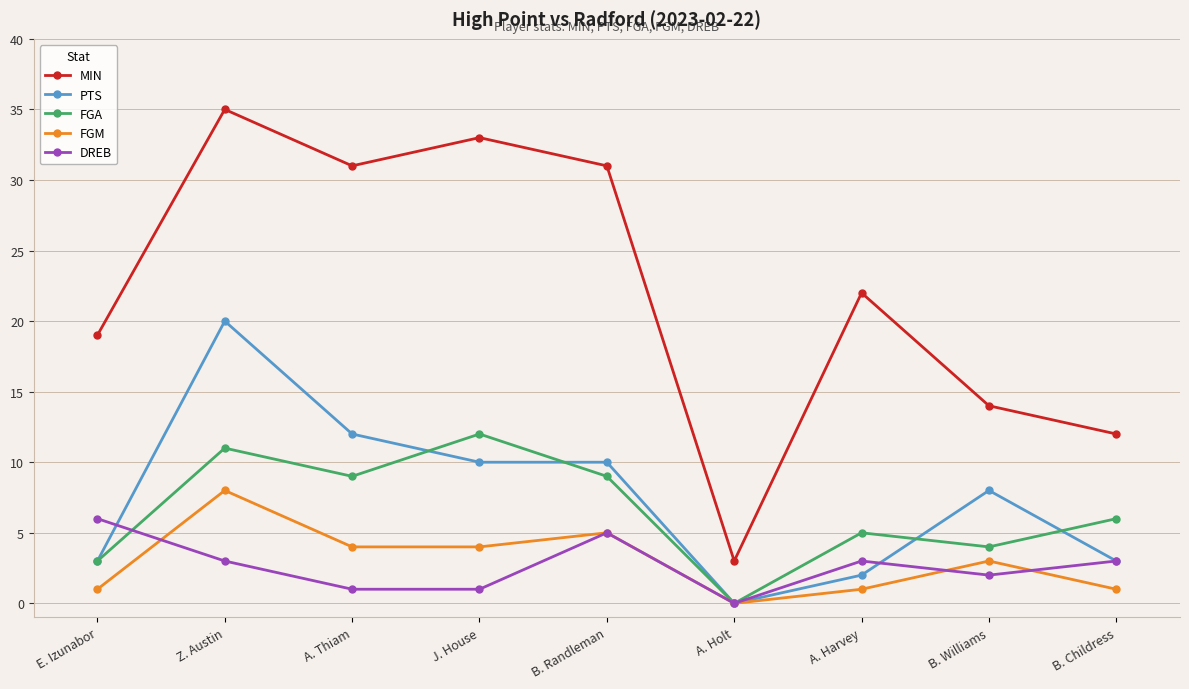

What is the difference between the maximum and second lowest values in the DREB series?

5